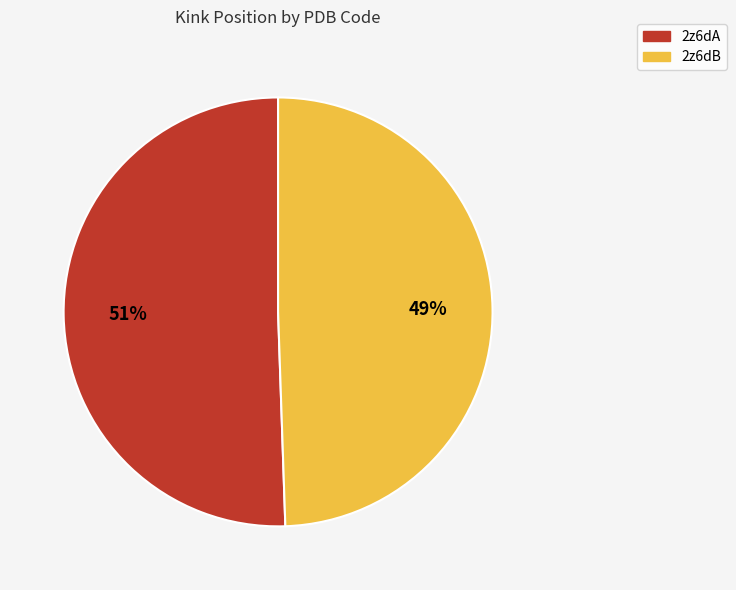

Is the sum of 2z6dA and 2z6dB greater than half?

Yes